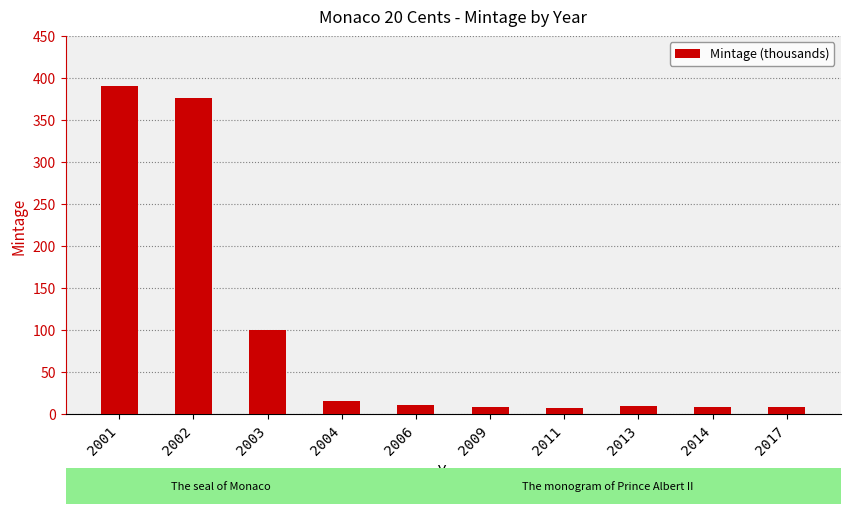

What is the sum of all values?

933.1